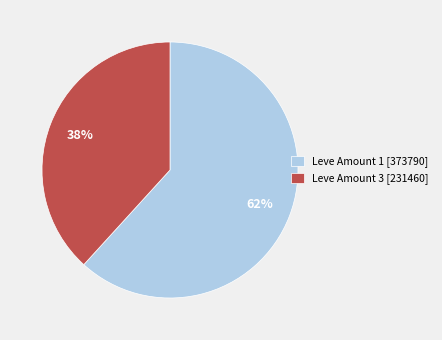

To the nearest percent, what is the difference between the largest and smallest slice percentages?

24%